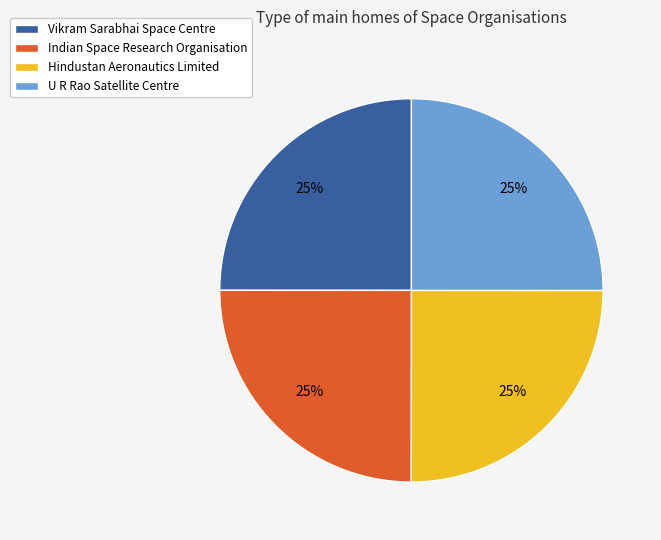

How many slices are in this pie chart?

4